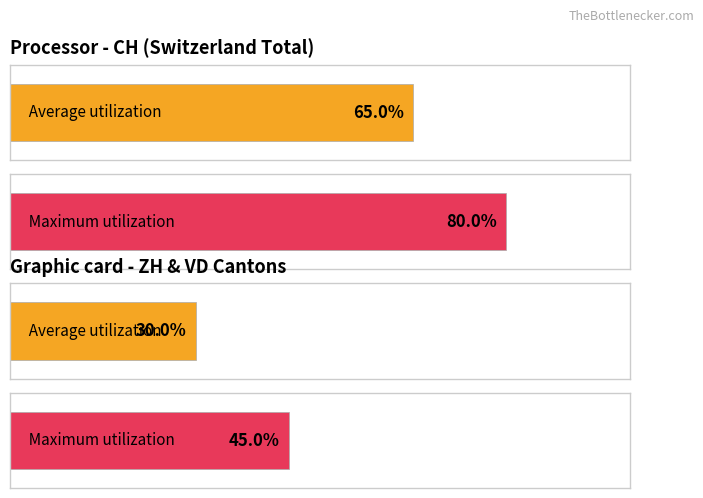

Between VD and ZH, which is larger?

ZH